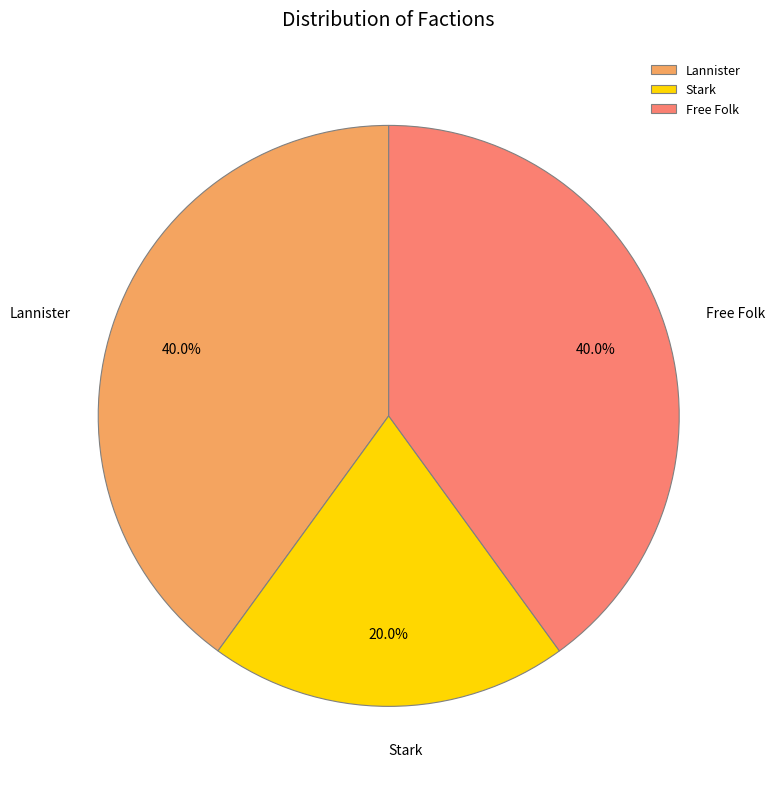

Which category has the smallest portion of the pie?

Stark